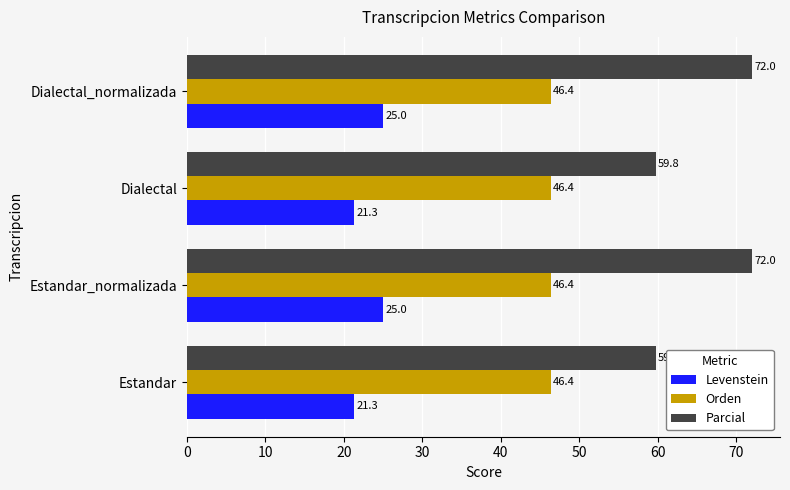

At how many categories does at least one series exceed 61?

2